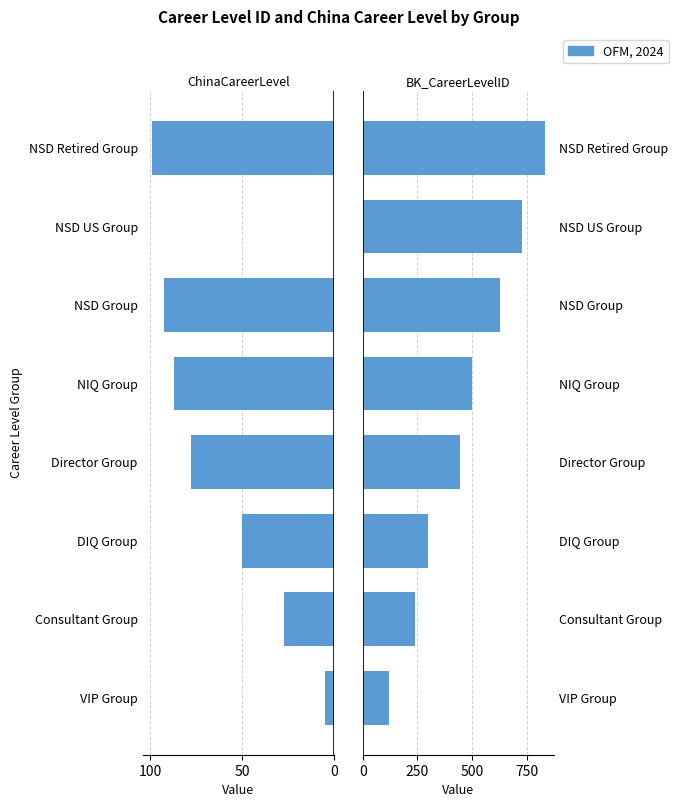

The BK_CareerLevelID series shows 180.8 at VIP Group. True or false?

False